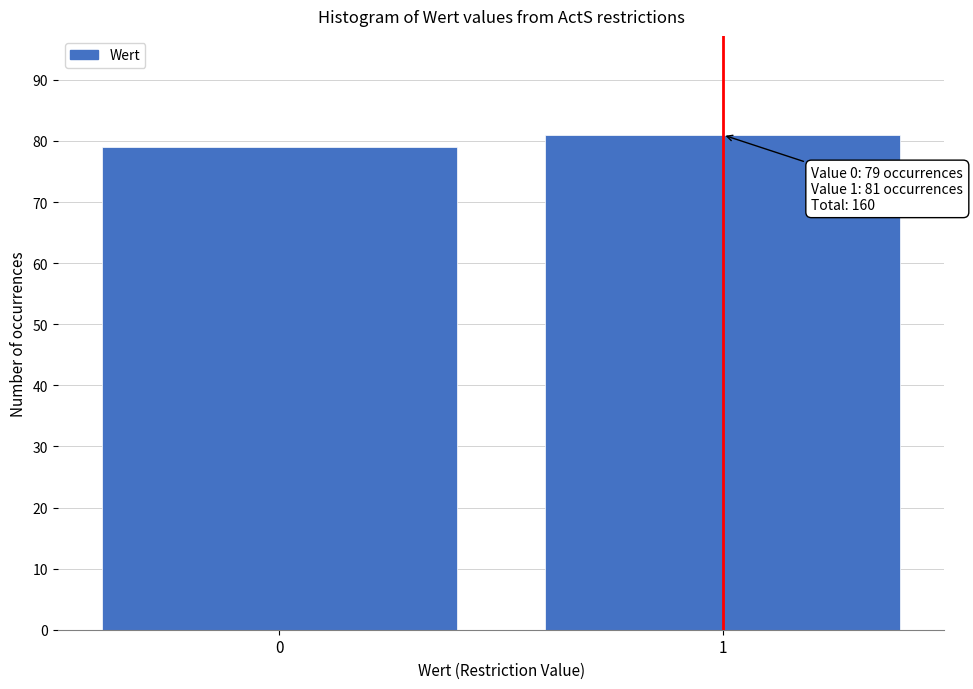

Reading left to right, transcribe all the data shown in this chart.

0=79	1=81